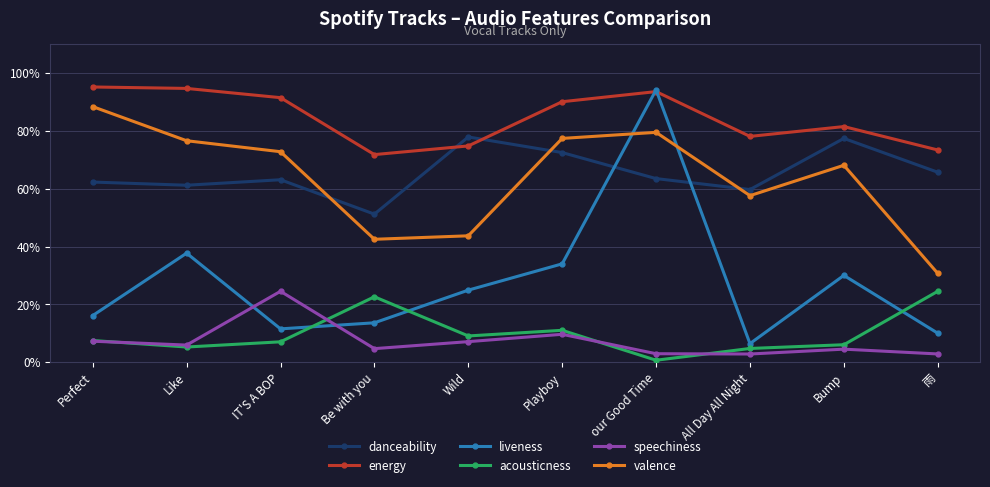

At which category does the chart reach its minimum across all series?

our Good Time